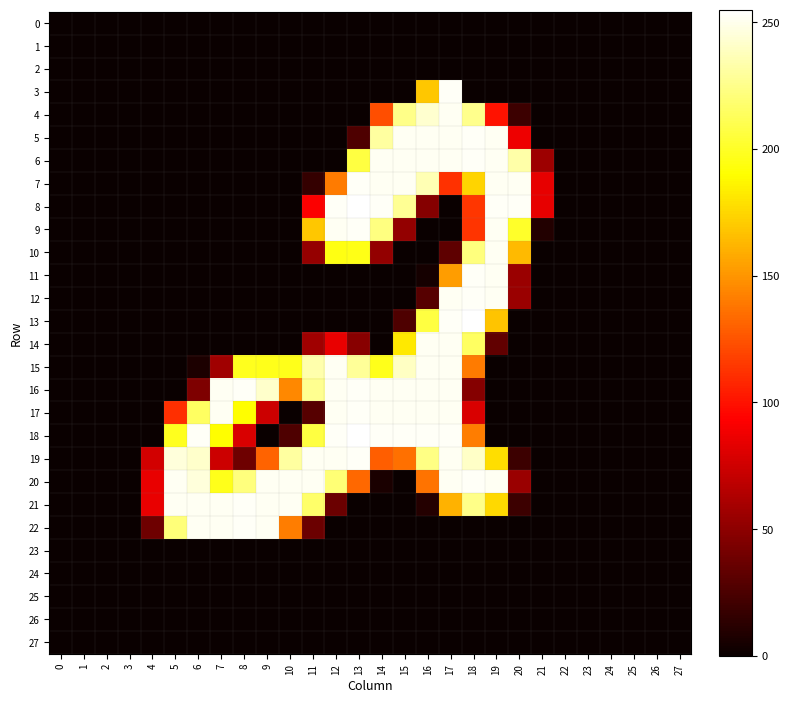

How many categories are shown in the chart?

28